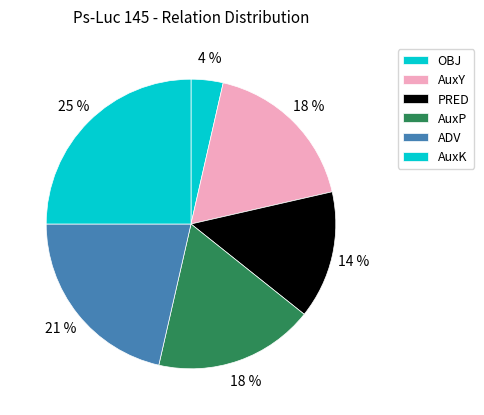

What is the total percentage of AuxK and ADV?

46.4%